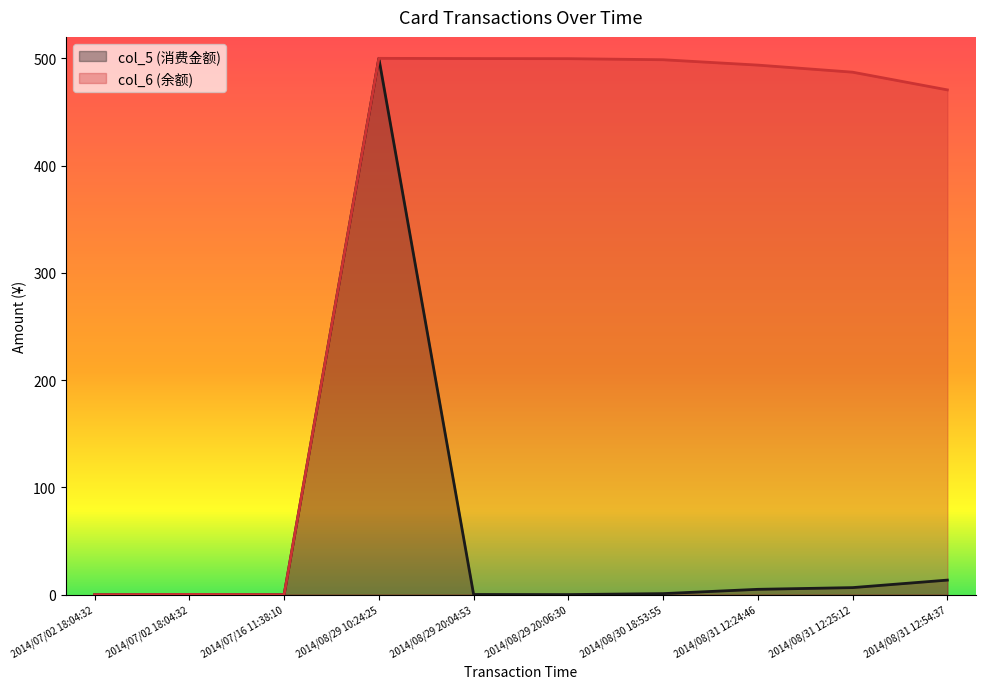

Between 2014/07/16 11:38:10 and 2014/08/30 18:53:55, which is larger?

2014/08/30 18:53:55